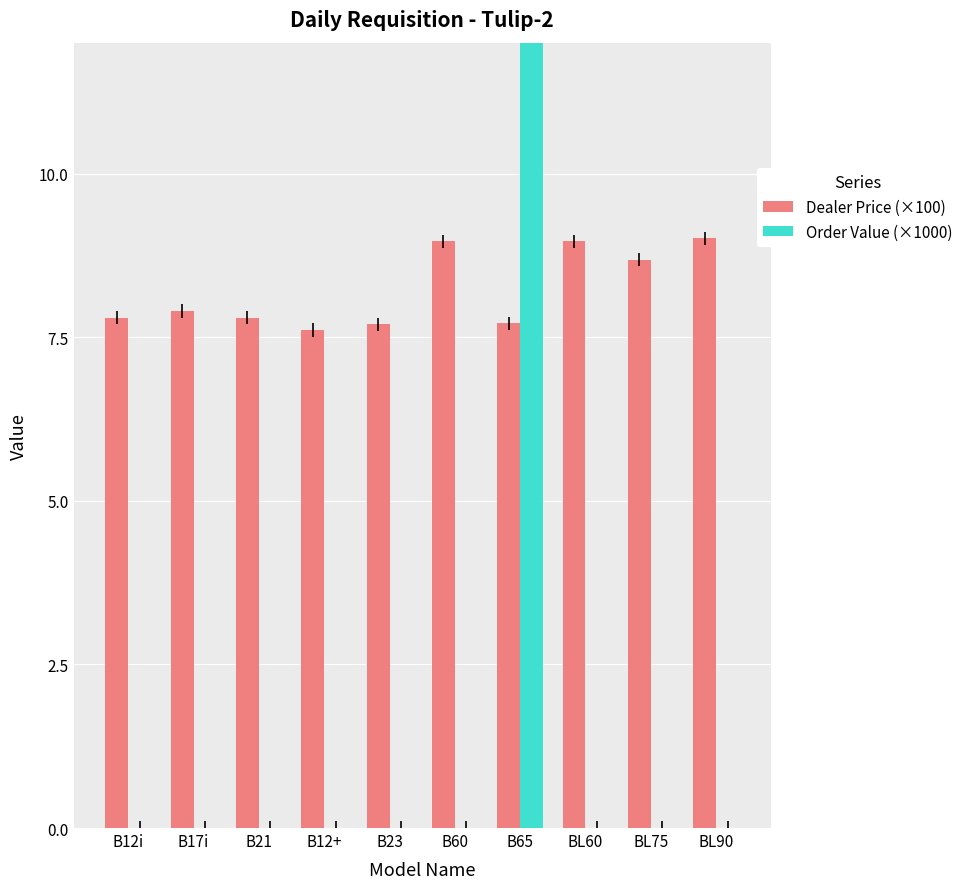

Between B21 and B65, which series saw the biggest shift?

Order Value (×1000)